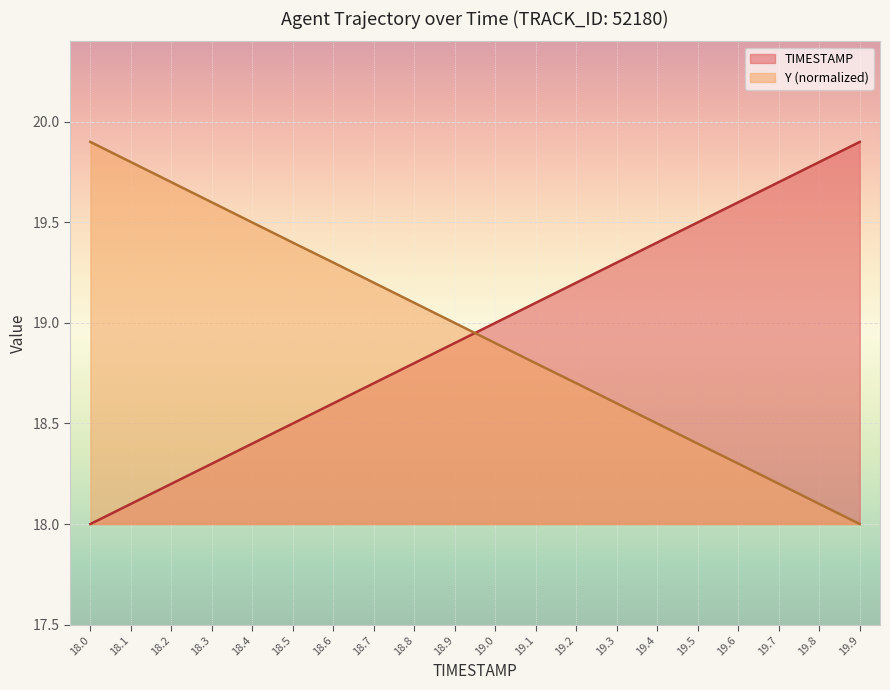

Does the chart display data point markers on the line(s)?

No